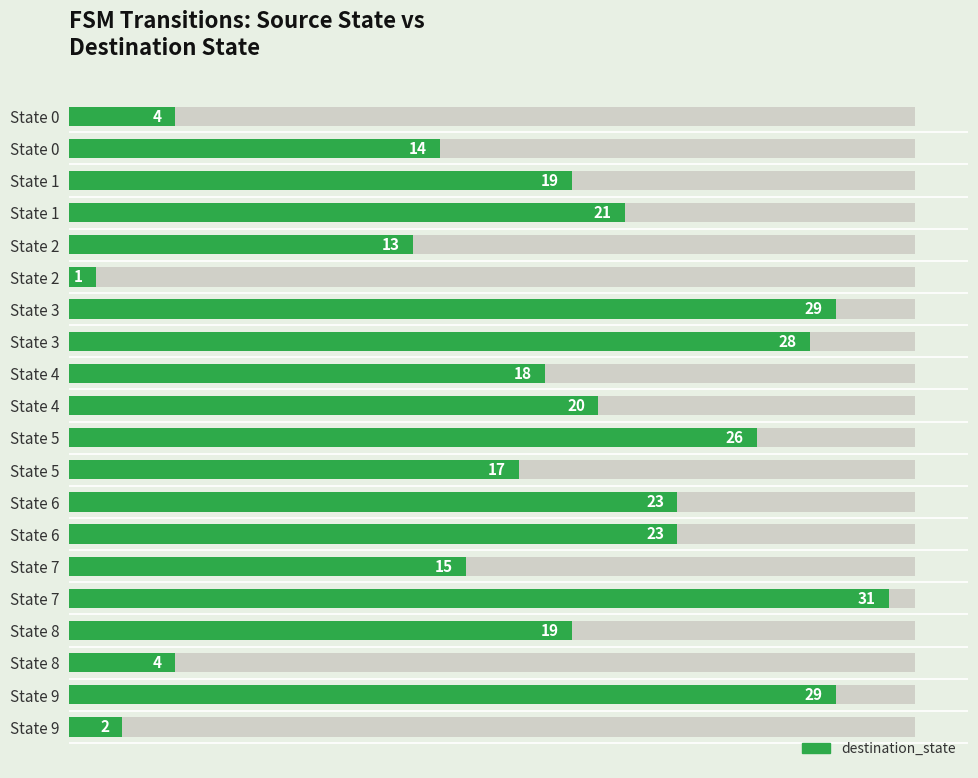

What is the change in value from State 6 to State 9?

-21